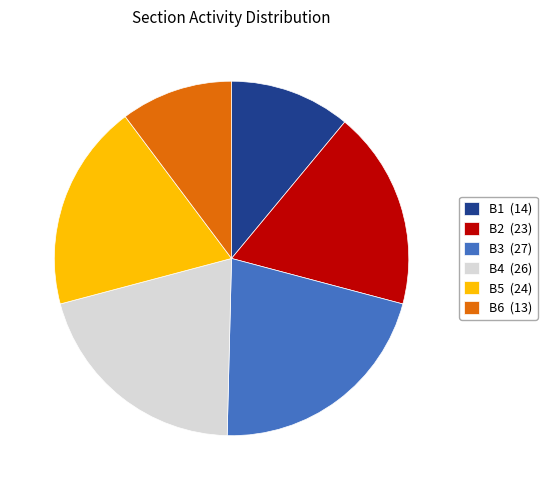

Approximately how many times larger is the value at B6 compared to B1?

0.9